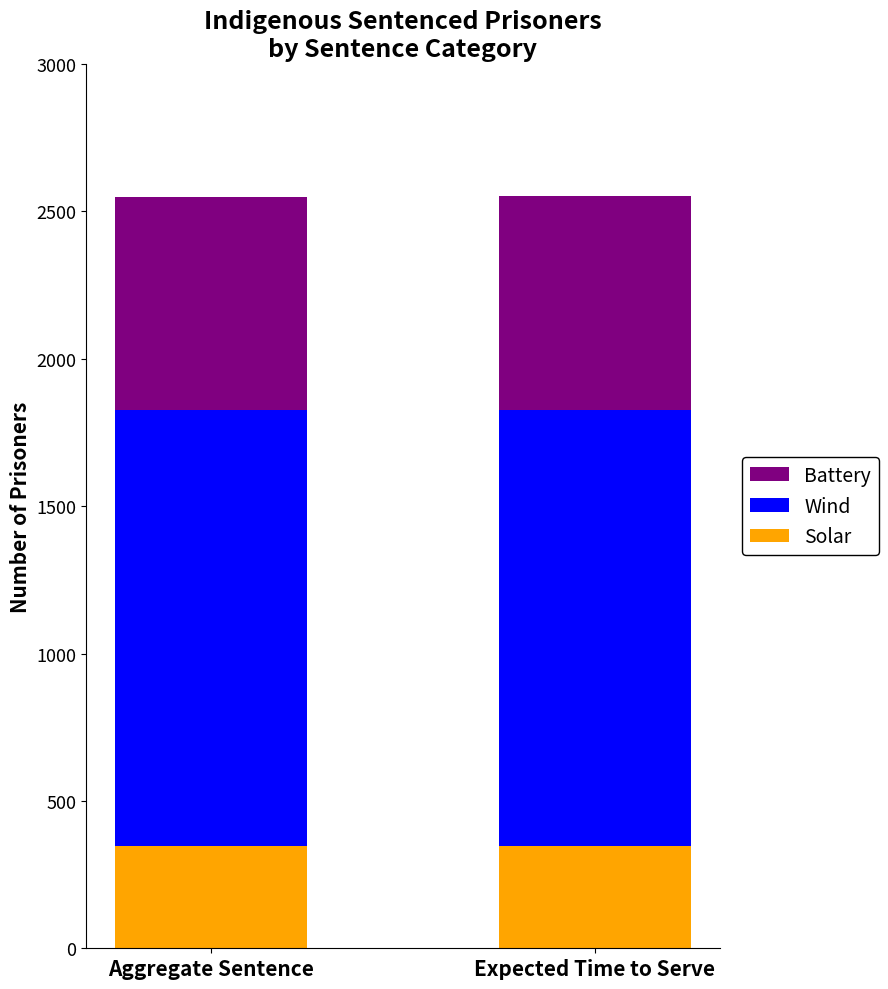

What is the minimum value for Solar?

346